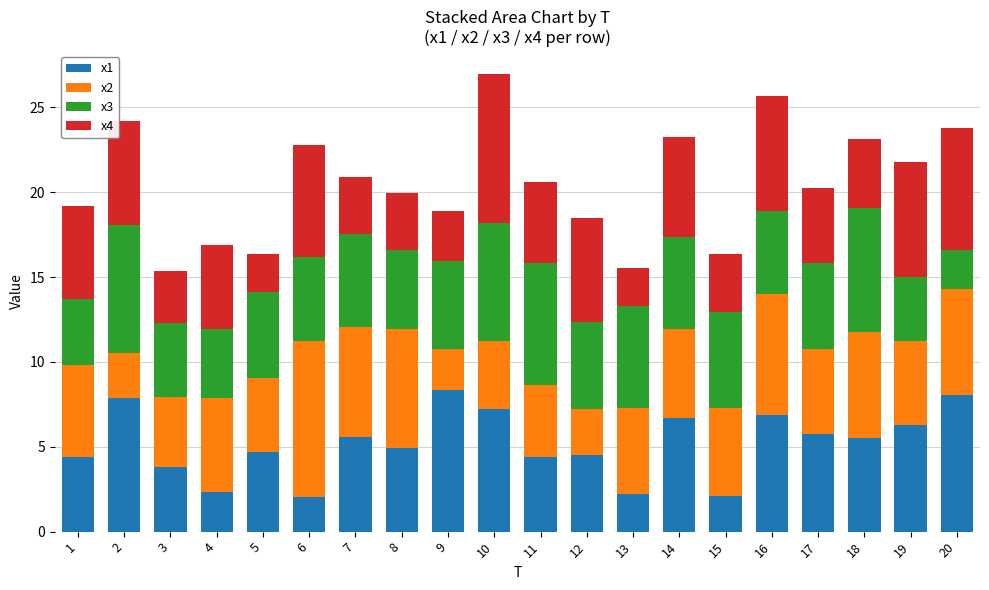

The value of x1 at 6 is 3.6. True or false?

False